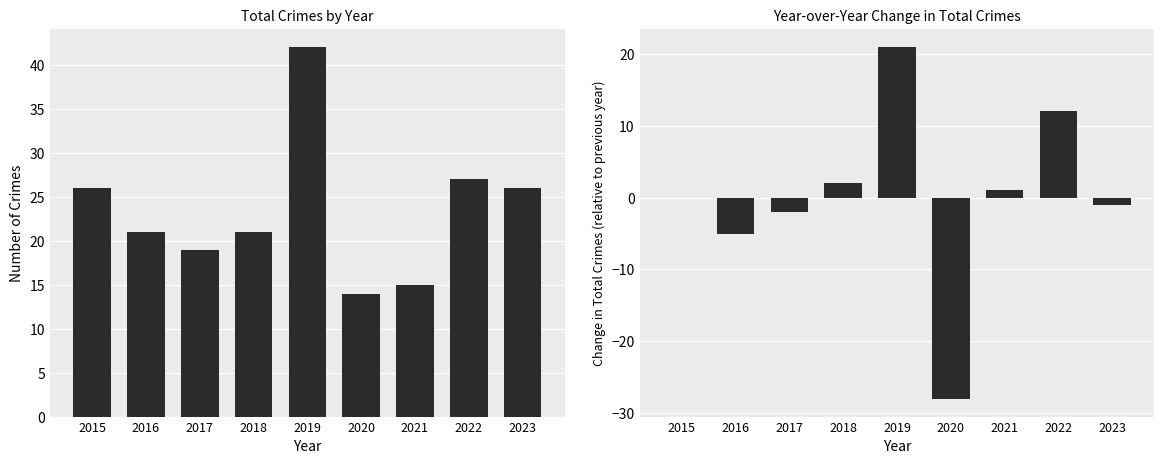

How many values in the Year-over-Year Change series are below 0?

4